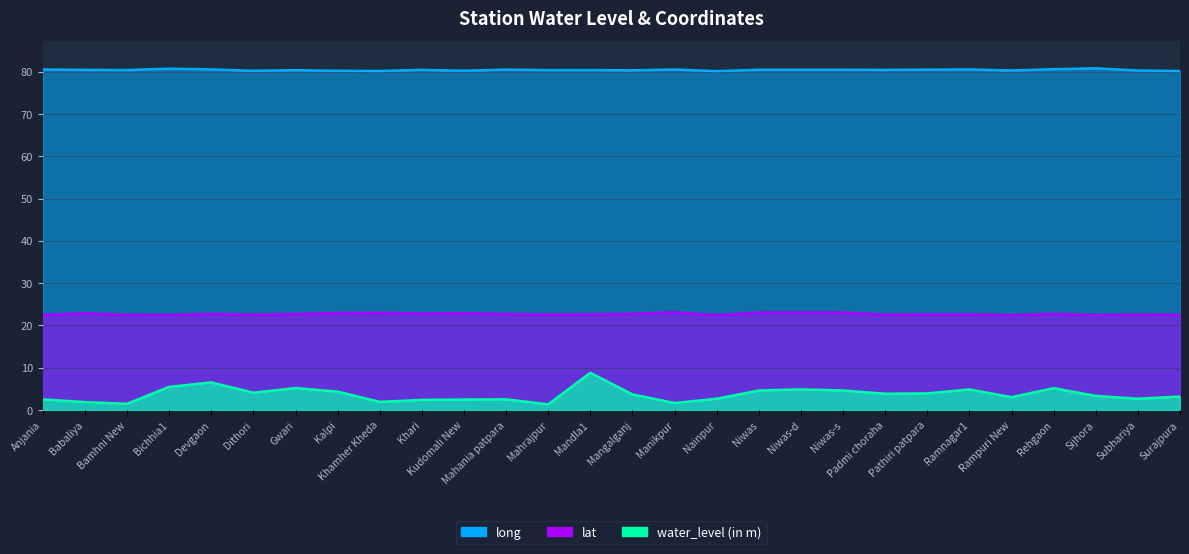

True or false: water_level (in m) has a value of 2.7 at Gwari.

False